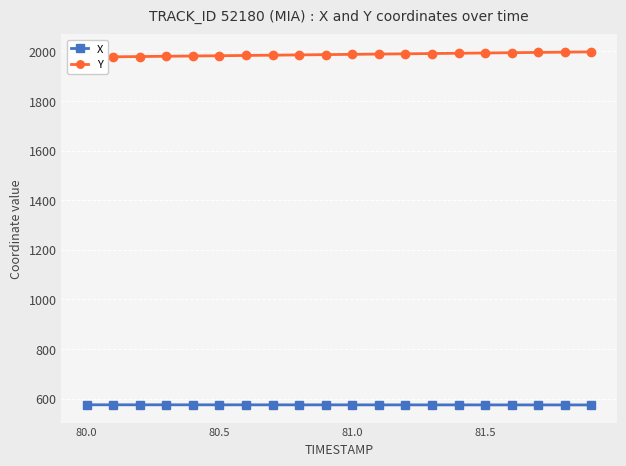

What is the highest value of the X series?

574.8